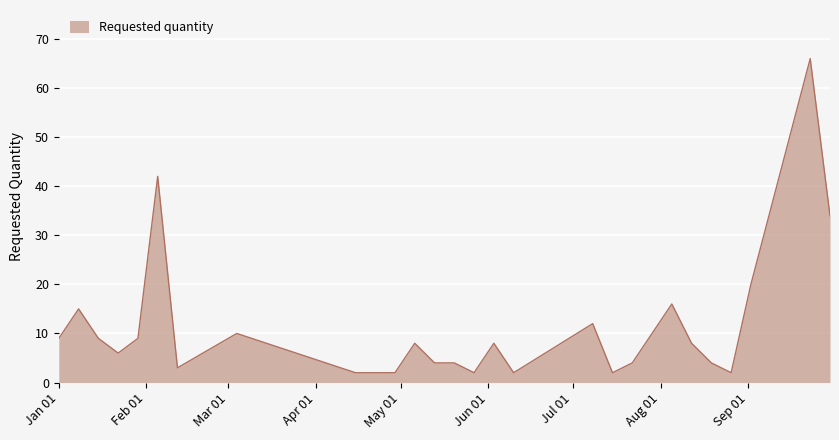

What is the maximum value shown in the chart?

66